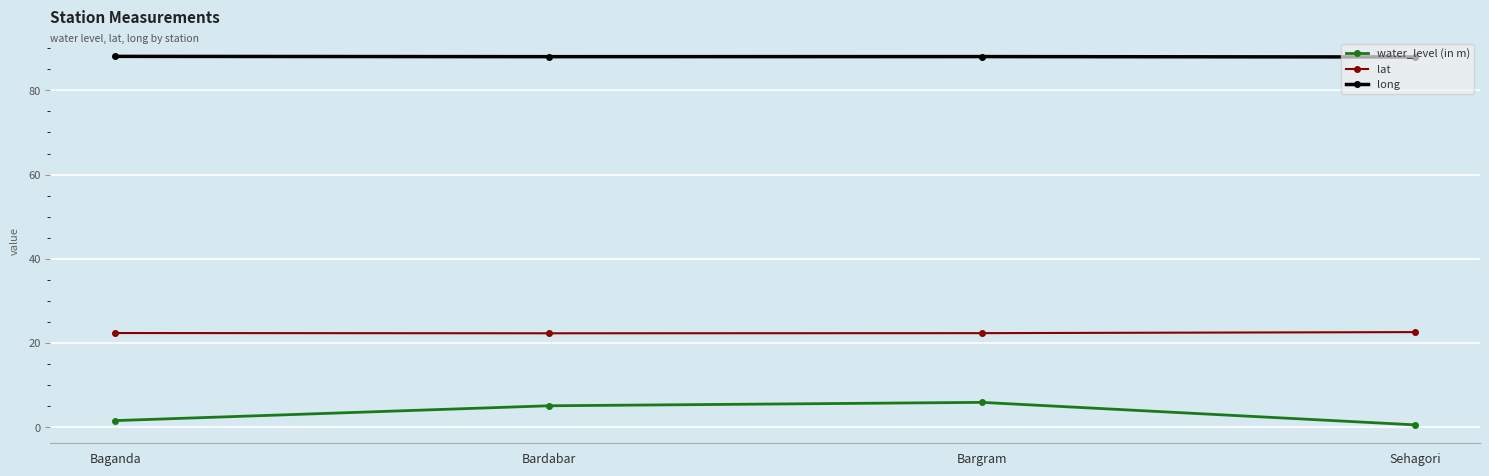

What is the spread (max minus min) of values at Bargram?

82.1